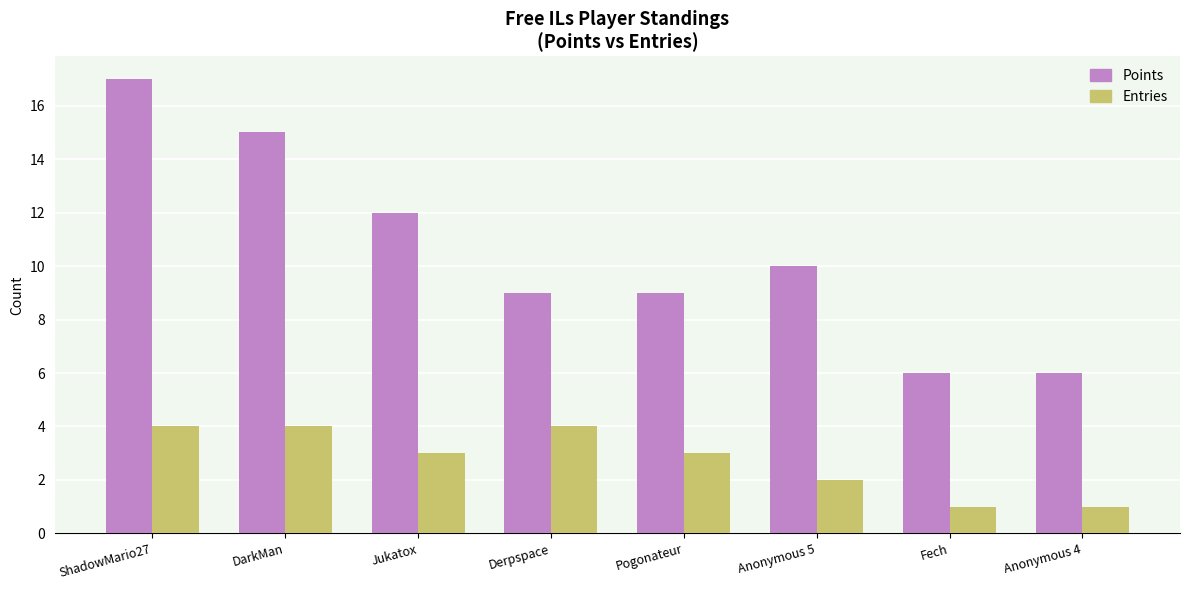

Which category has the highest value across all series?

ShadowMario27